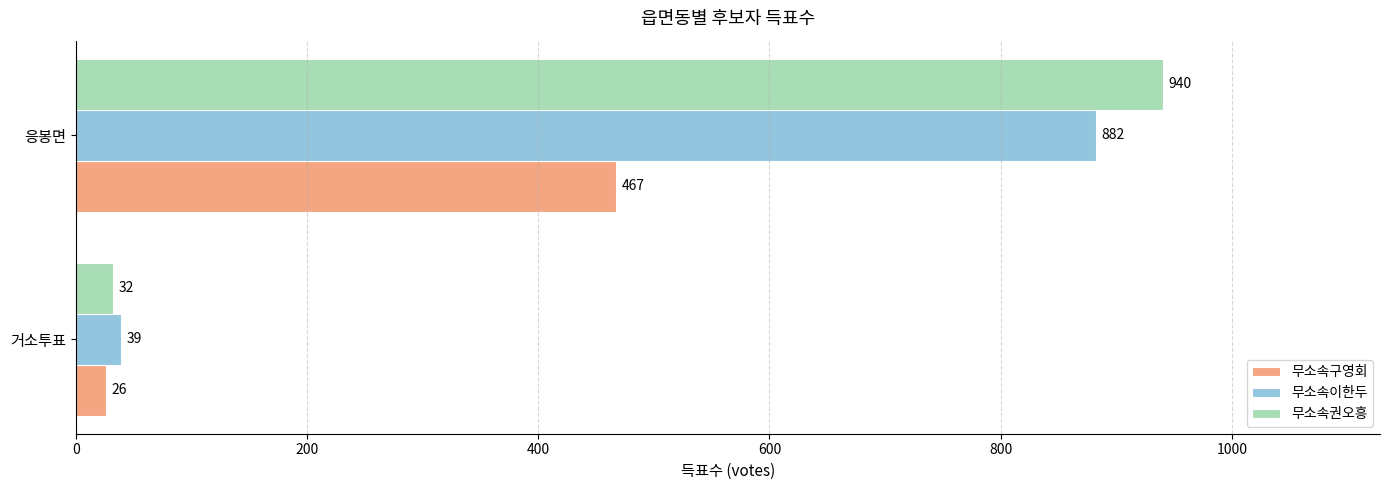

Which series has the largest total across all categories?

무소속권오흥